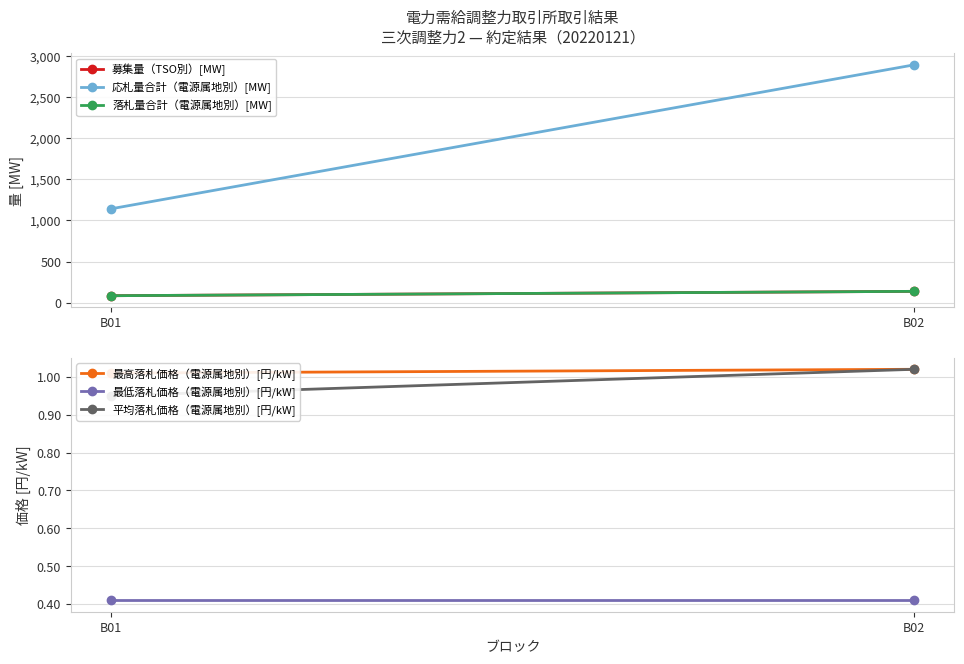

Reading left to right, extract all data points from this chart.

募集量（TSO別）[MW]: B01=84.0	B02=137.0
応札量合計（電源属地別）[MW]: B01=1142.0	B02=2895.0
落札量合計（電源属地別）[MW]: B01=84.0	B02=137.0
最高落札価格（電源属地別）[円/kW]: B01=1.0	B02=1.0
最低落札価格（電源属地別）[円/kW]: B01=0.4	B02=0.4
平均落札価格（電源属地別）[円/kW]: B01=0.9	B02=1.0